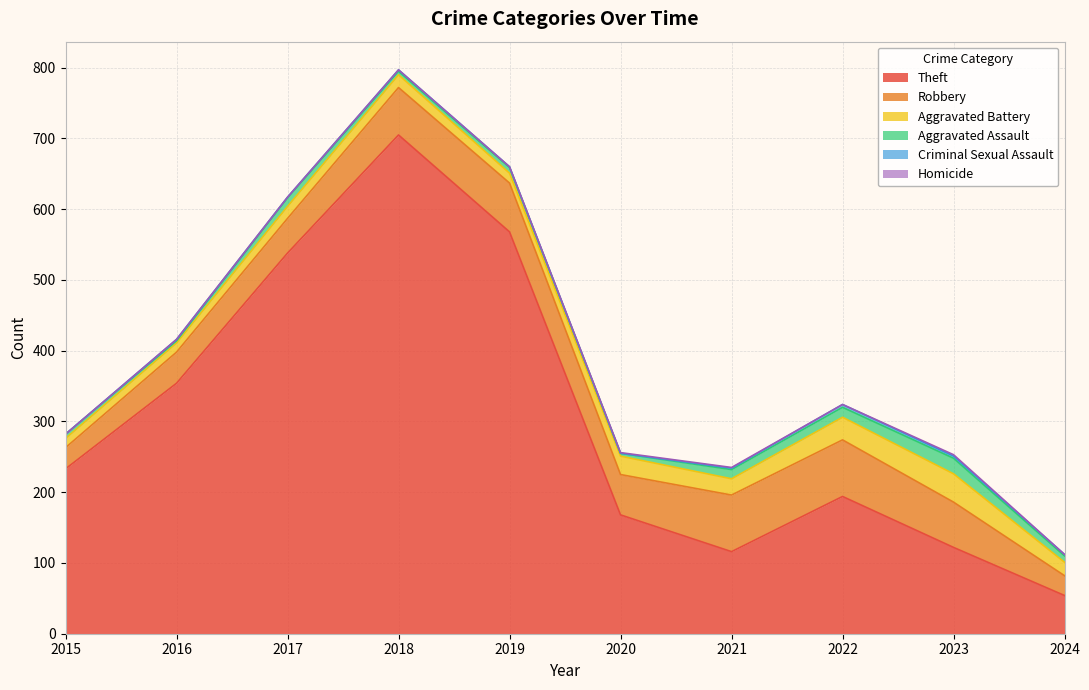

Reading left to right, what are all the values shown in this chart?

Theft: 2015=233	2016=354	2017=538	2018=705	2019=568	2020=168	2021=116	2022=194	2023=122	2024=54
Robbery: 2015=30	2016=44	2017=49	2018=67	2019=69	2020=57	2021=80	2022=80	2023=64	2024=28
Aggravated Battery: 2015=13	2016=13	2017=17	2018=18	2019=14	2020=26	2021=23	2022=32	2023=40	2024=19
Aggravated Assault: 2015=6	2016=3	2017=12	2018=5	2019=8	2020=4	2021=13	2022=14	2023=22	2024=9
Criminal Sexual Assault: 2015=0	2016=2	2017=1	2018=2	2019=1	2020=0	2021=2	2022=4	2023=3	2024=2
Homicide: 2015=0	2016=0	2017=0	2018=0	2019=0	2020=1	2021=1	2022=0	2023=2	2024=0